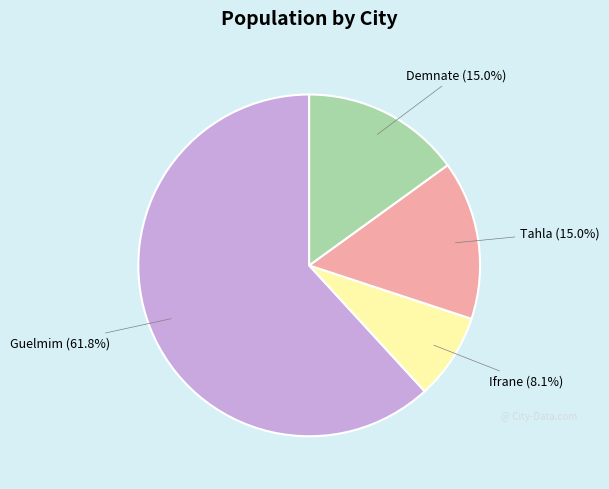

Is there any slice that represents more than half of the pie?

Yes